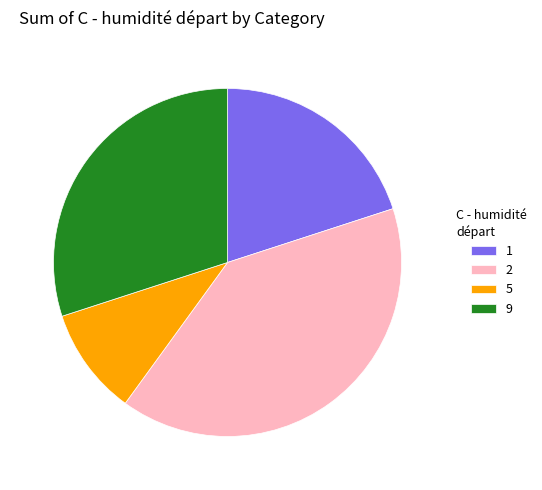

Do 1 and 2 together represent more than half of the pie?

Yes